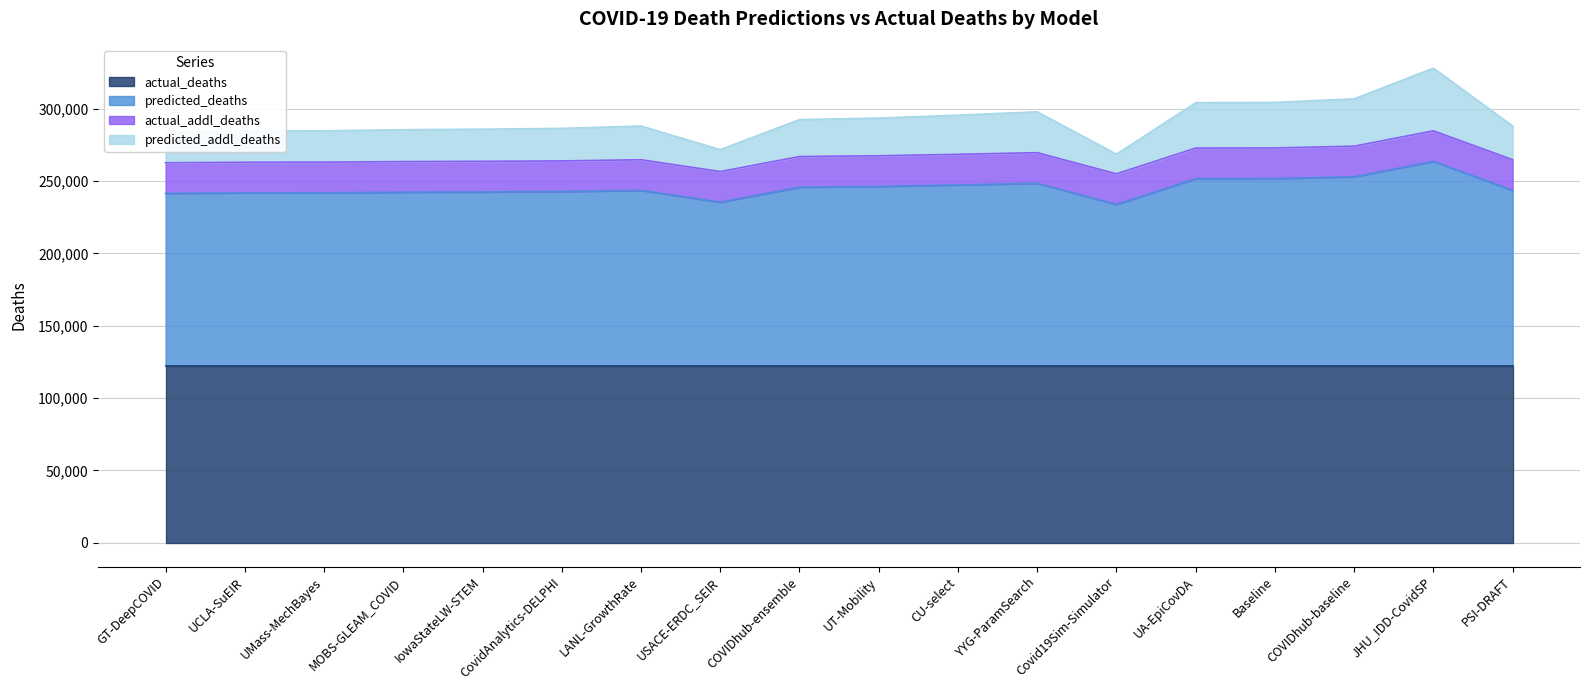

True or false: predicted_addl_deaths and predicted_deaths cross at least once.

False